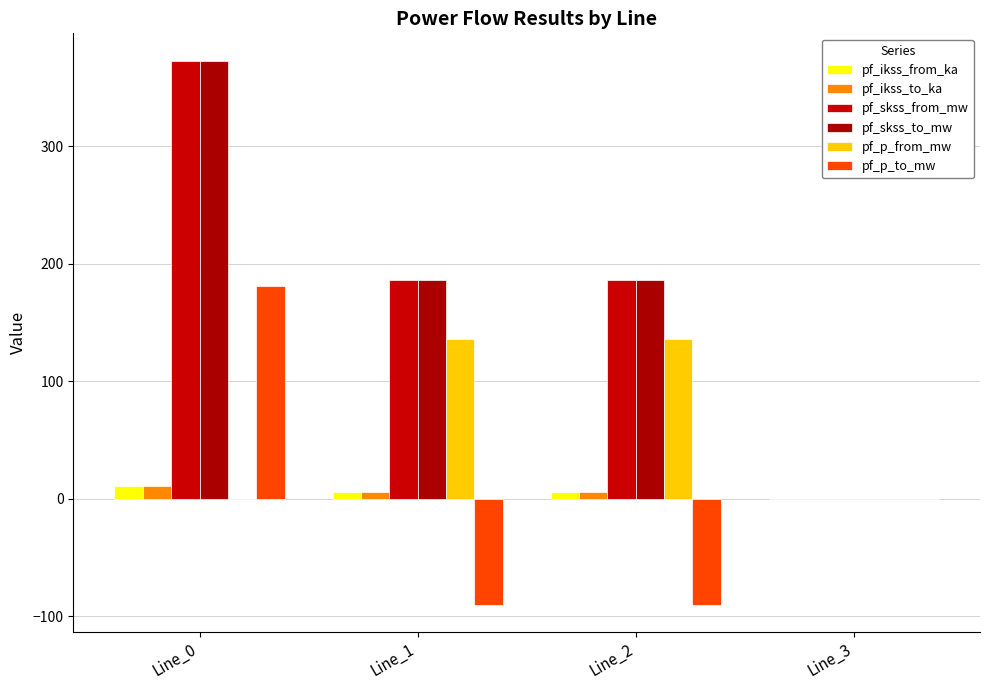

Rank the categories by pf_ikss_to_ka value from highest to lowest.

Line_0, Line_1, Line_2, Line_3